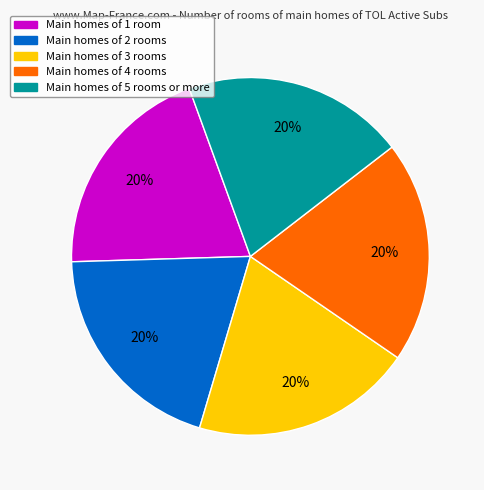

Count the number of slices in the pie.

5